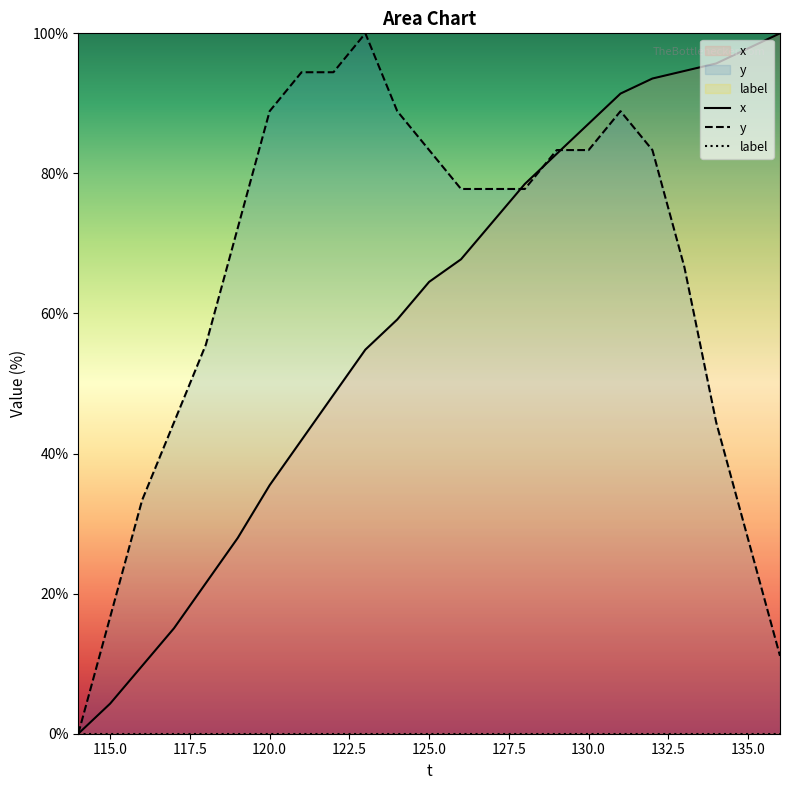

Does the chart display data point markers on the line(s)?

No